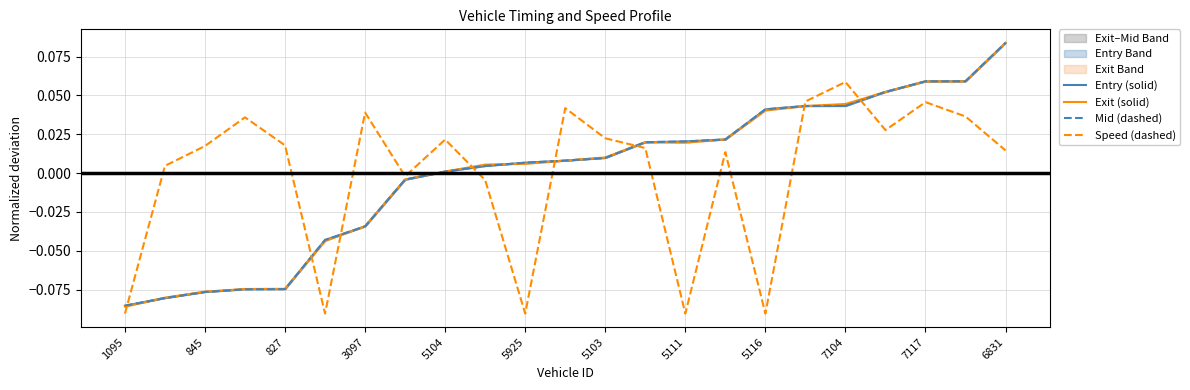

How many lines are shown in the chart?

4